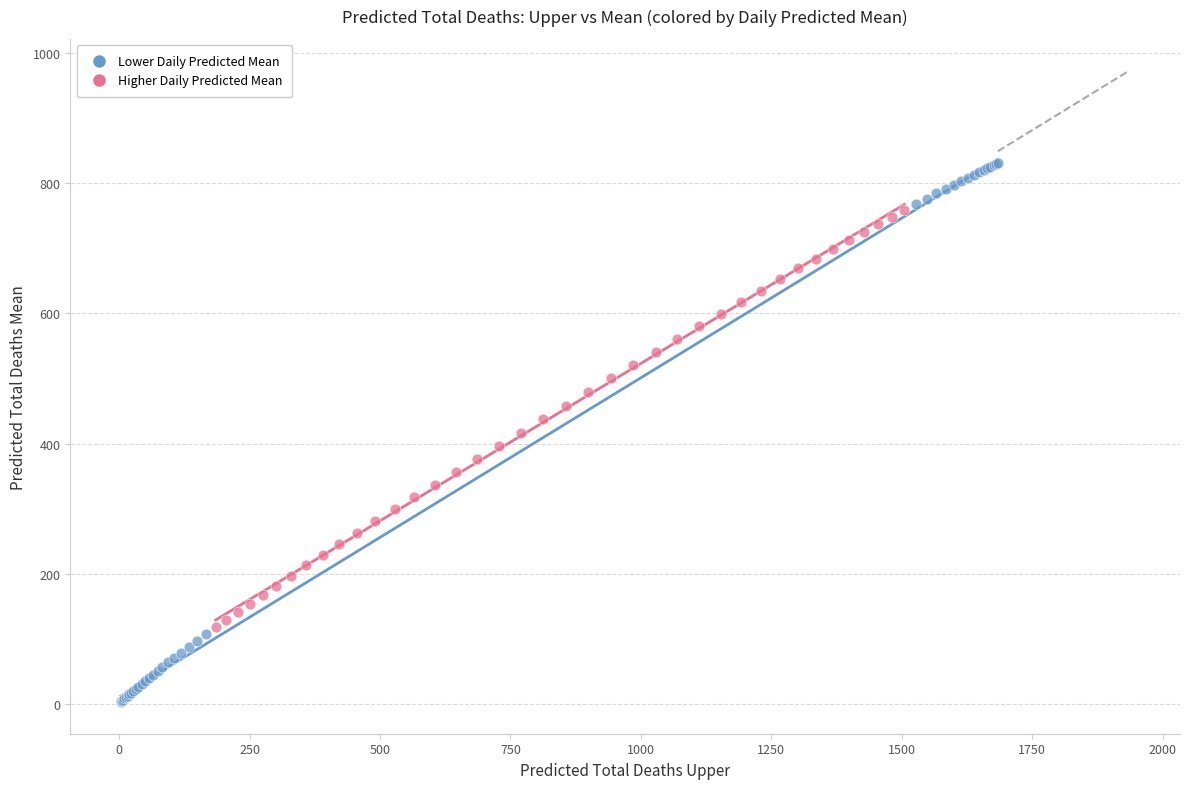

Which series has the widest spread of Y values?

Lower Daily Predicted Mean